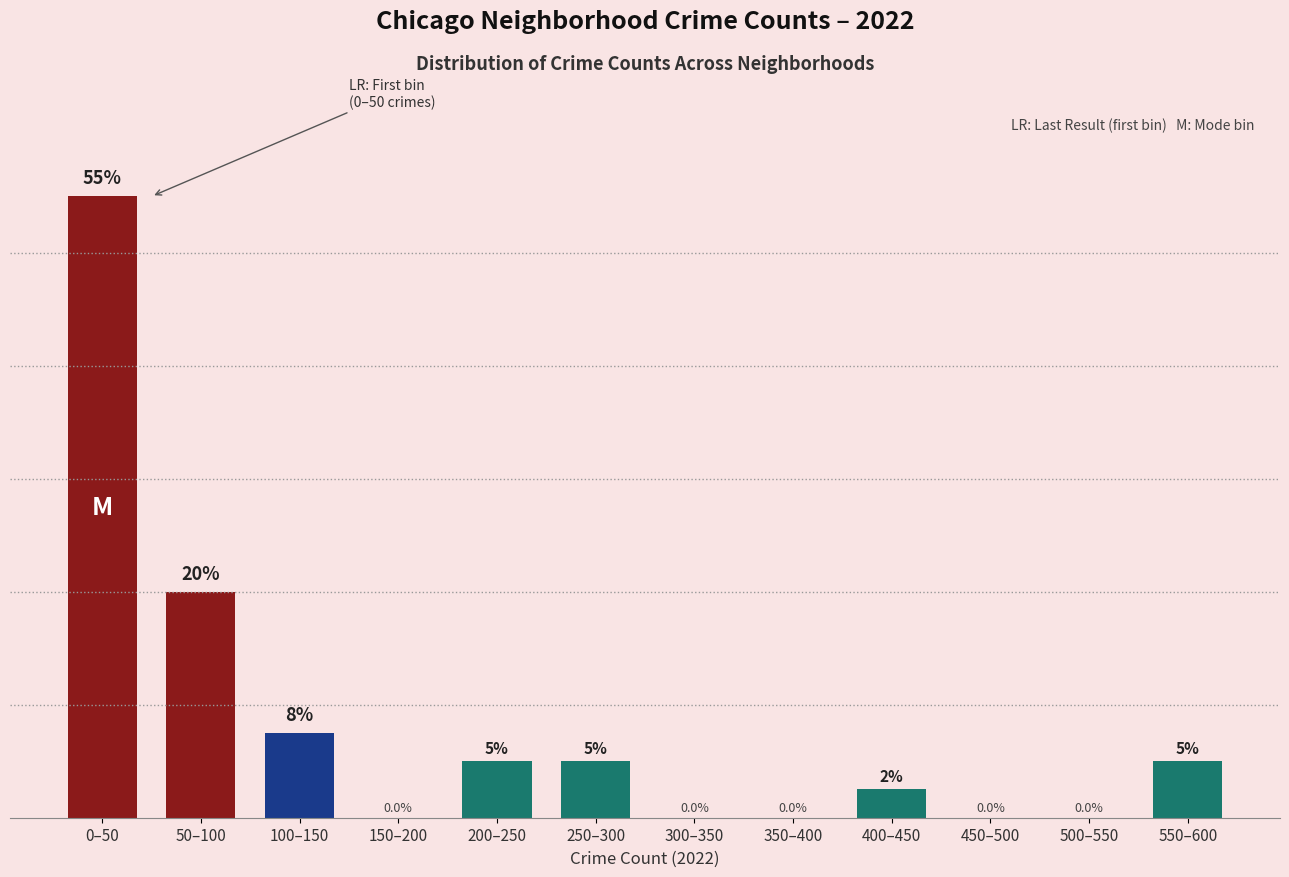

Which category has the highest value across all series?

0–50